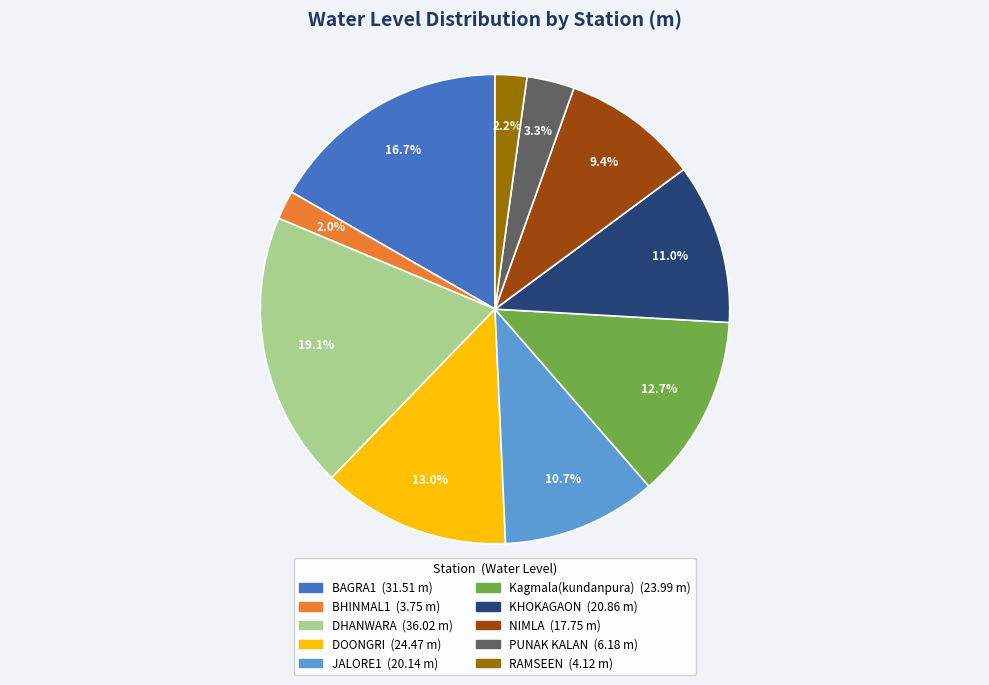

To the nearest percent, what is the combined percentage of BAGRA1 and JALORE1?

27%